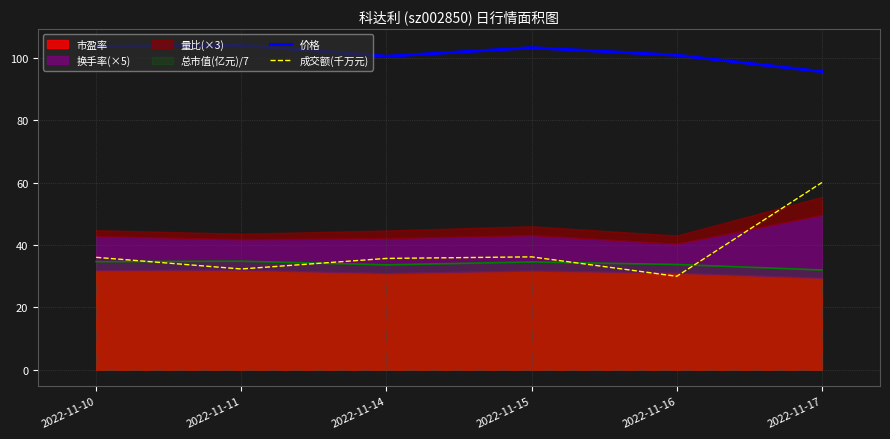

True or false: 成交额(千万元) has more than 0 points higher than both neighbors.

True